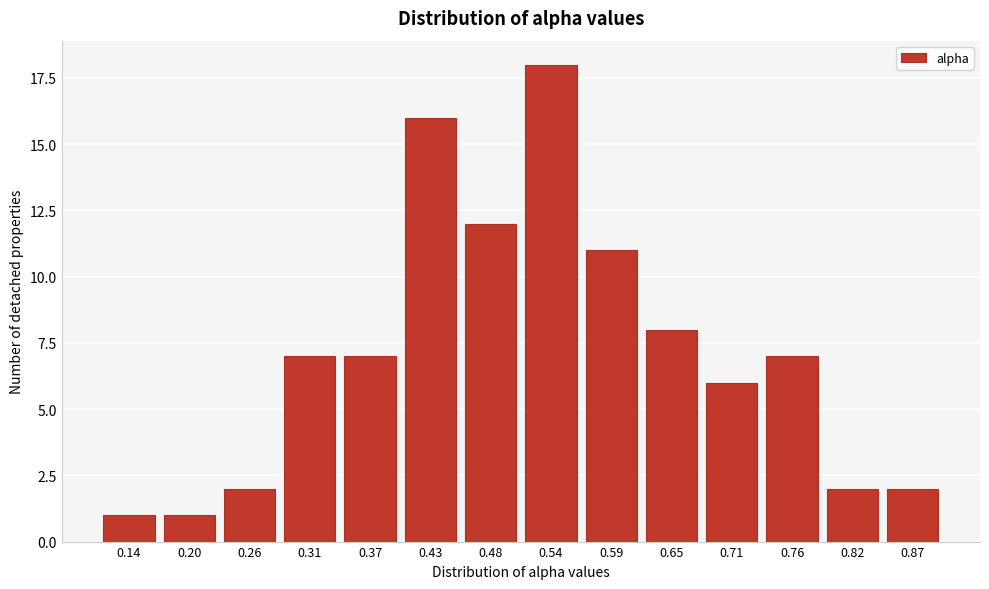

Reading left to right, extract all data points from this chart.

1	1	2	7	7	16	12	18	11	8	6	7	2	2